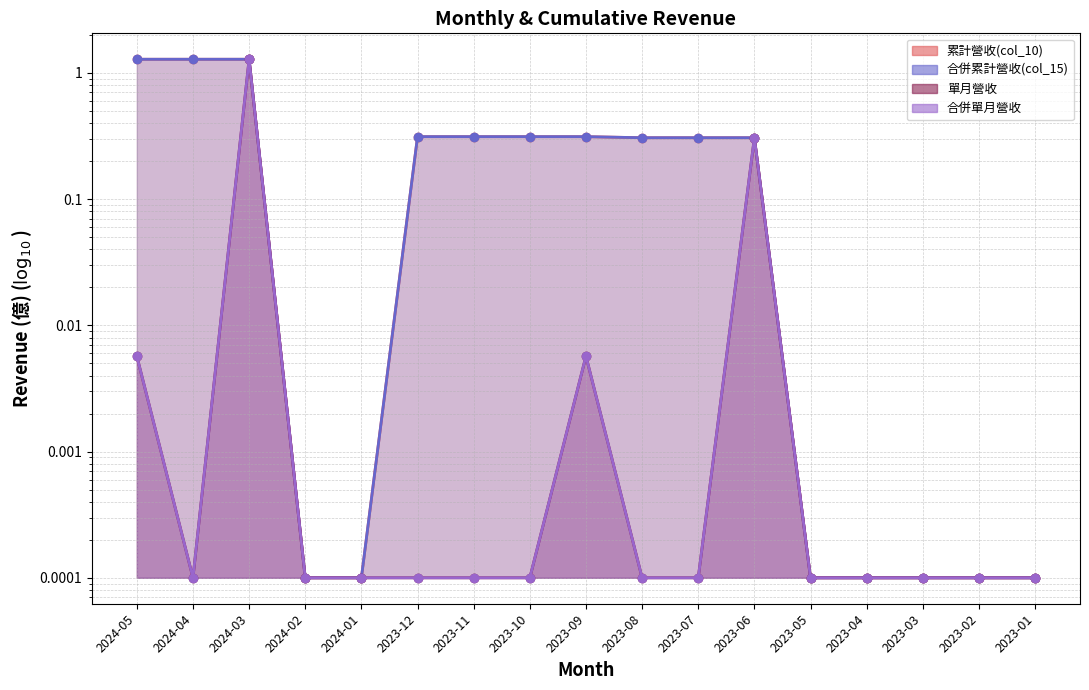

List the series in order of their peak value, highest first.

累計營收(col_10), 合併累計營收(col_15), 單月營收, 合併單月營收